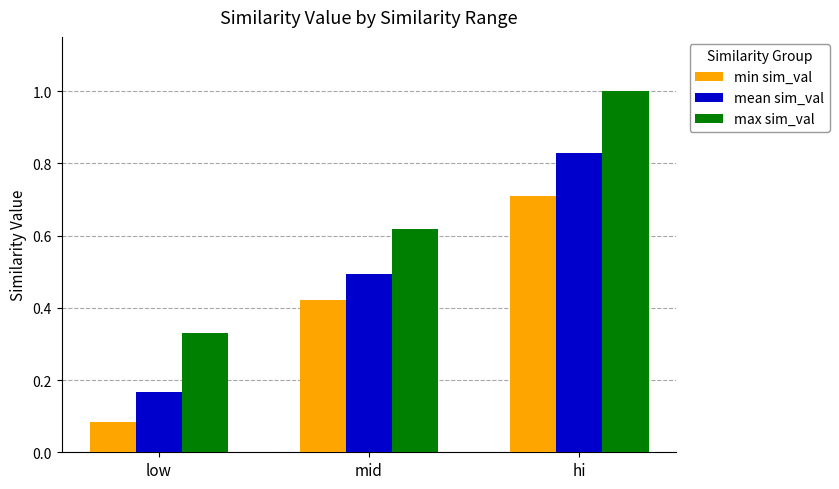

At which label is max sim_val closest to 0?

low